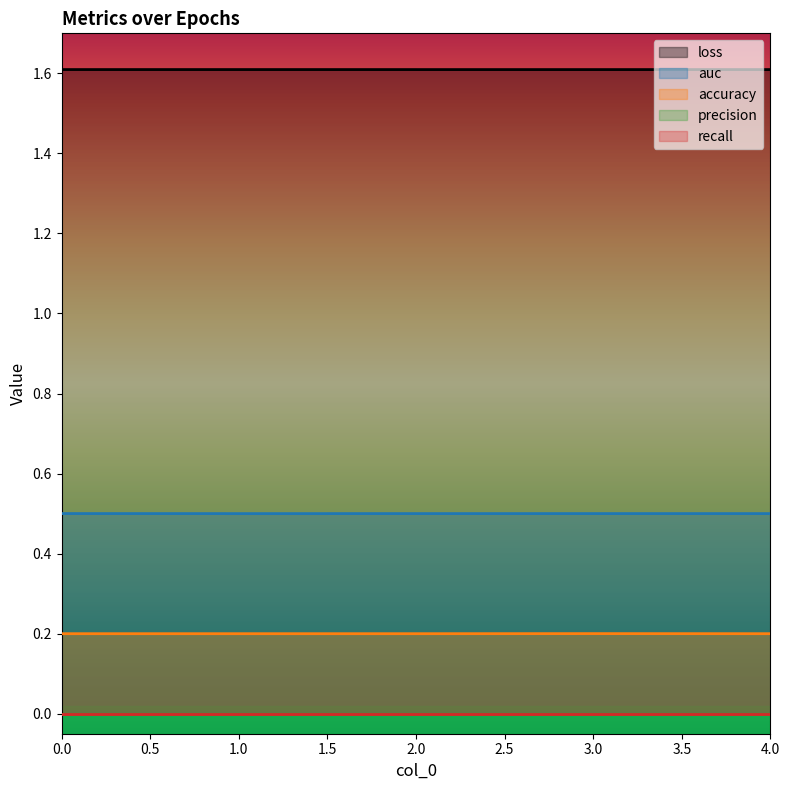

What is the value of the accuracy point at the 1st from the left?

0.2